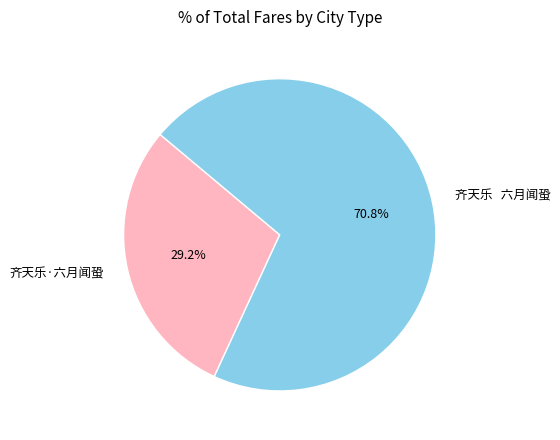

Is there any slice that represents more than half of the pie?

Yes